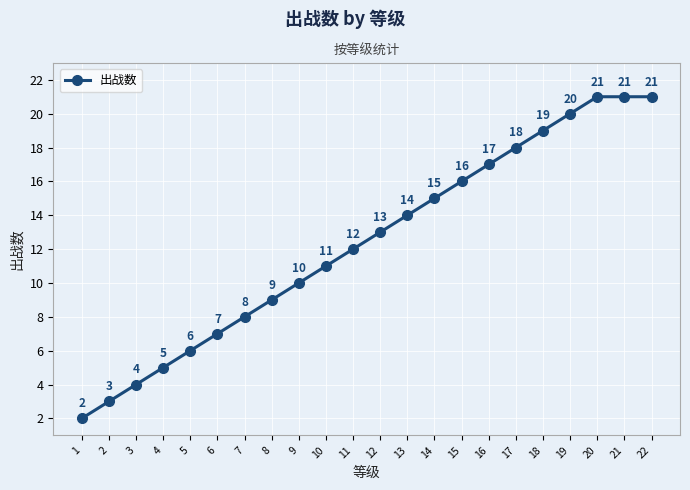

The chart shows a value of 29 at 22. True or false?

False